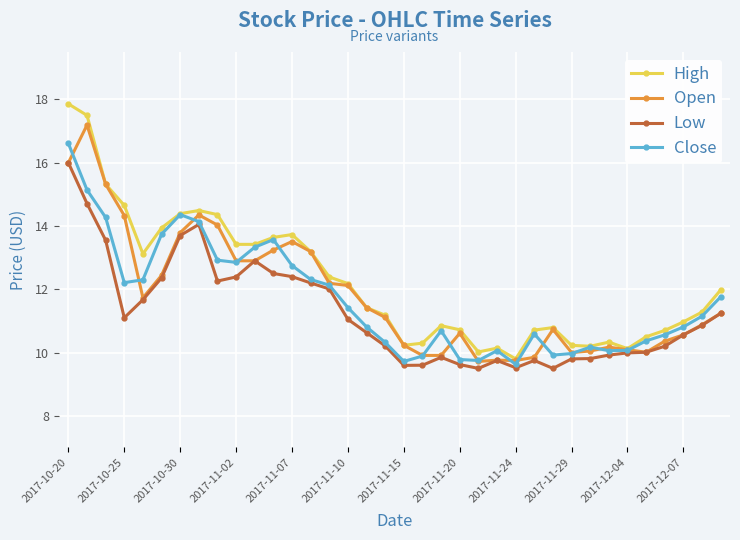

What is the smallest value displayed?

9.5